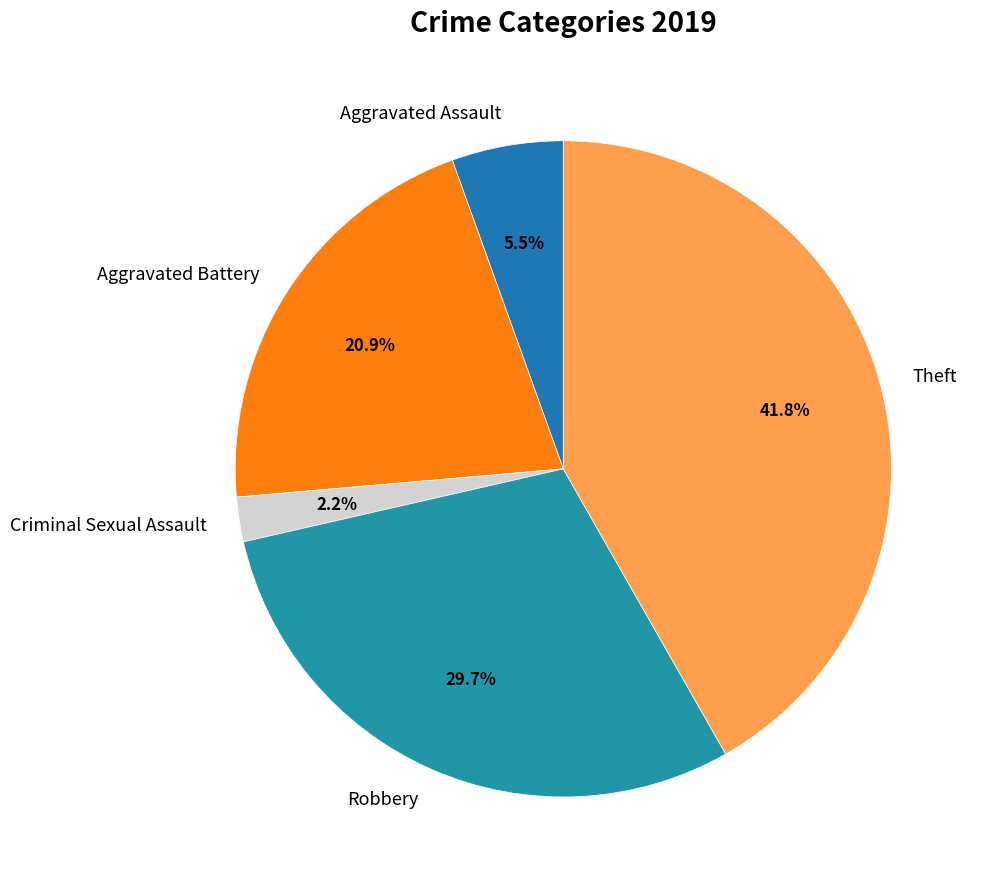

Which has a higher value, Aggravated Battery or Robbery?

Robbery